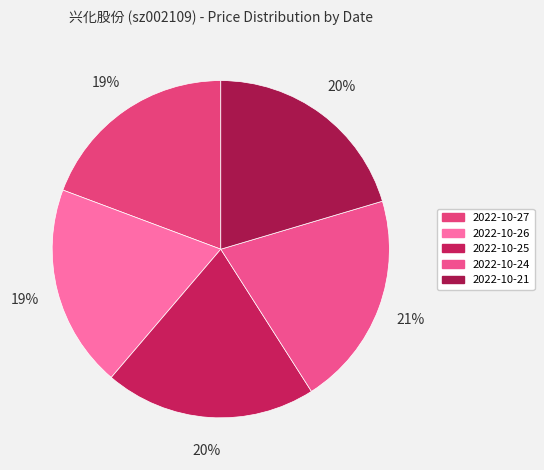

To the nearest percent, what is the average slice percentage?

20%